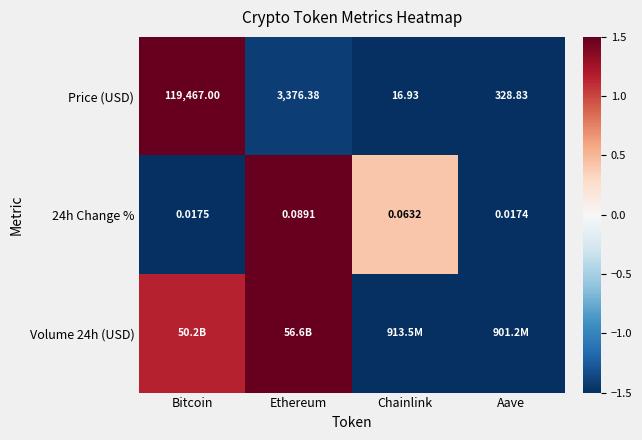

Which category has the highest value in the 24h Change % series?

Ethereum